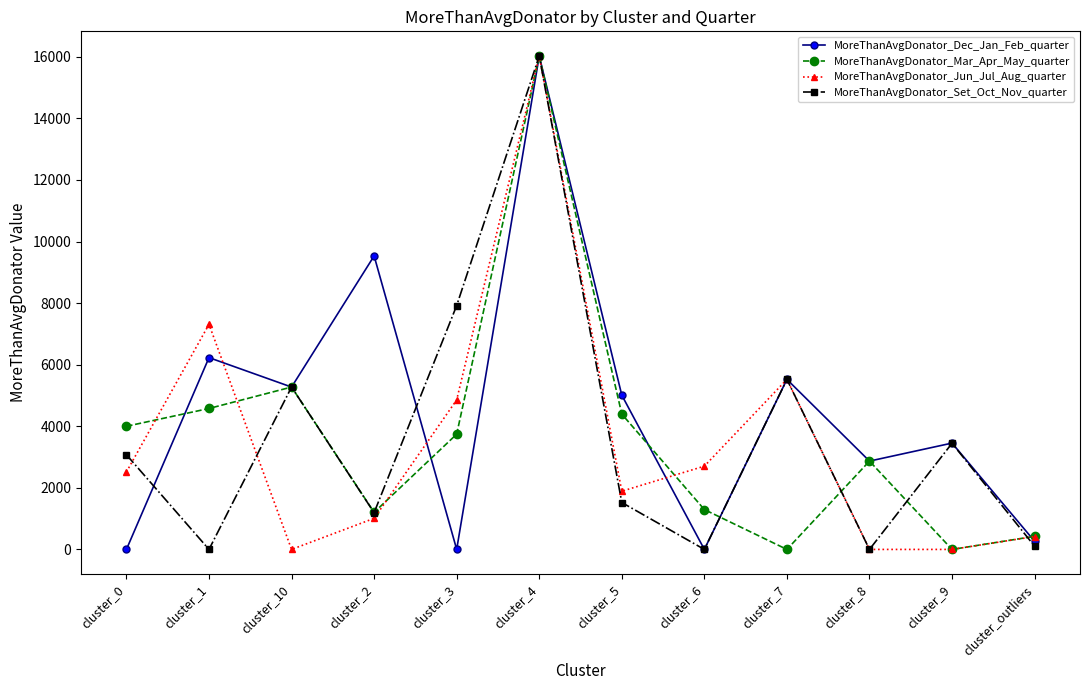

Reading right to left, list all the values displayed in this chart.

MoreThanAvgDonator_Dec_Jan_Feb_quarter: 265	3454	2869	5523	0	5010	16027	0	9533	5274	6230	0
MoreThanAvgDonator_Mar_Apr_May_quarter: 425	0	2869	0	1295	4396	16027	3744	1203	5274	4578	4000
MoreThanAvgDonator_Jun_Jul_Aug_quarter: 419	0	0	5523	2704	1891	16027	4856	1009	0	7311	2516
MoreThanAvgDonator_Set_Oct_Nov_quarter: 104	3448	0	5523	0	1524	16027	7921	1194	5274	0	3074